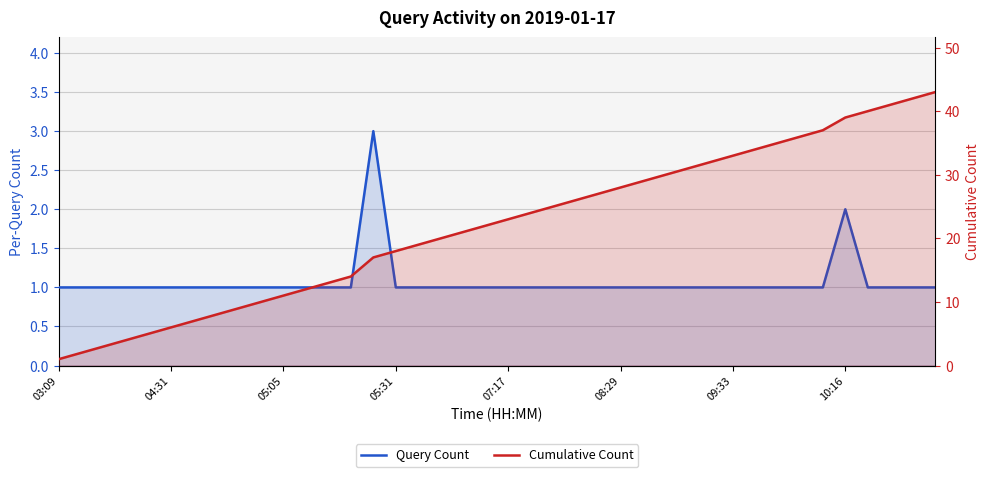

What is the approximate value of Query Count at 39?

1